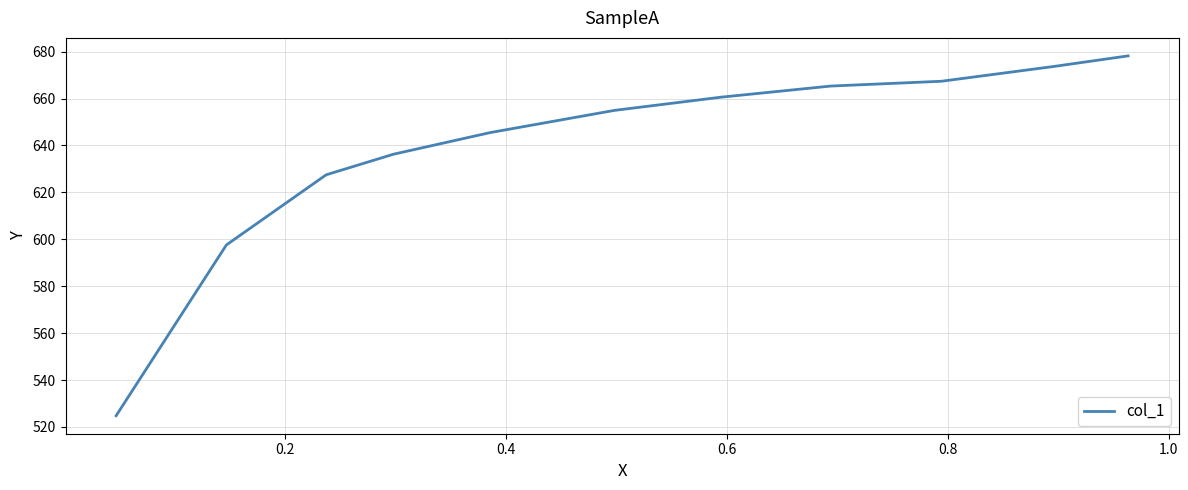

What is the difference between the maximum and minimum values?

153.4